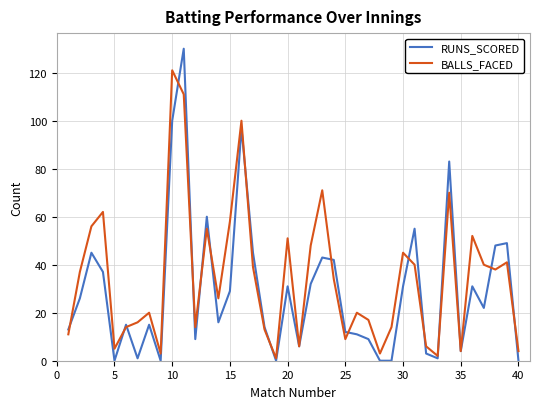

Which series has the widest spread of values?

RUNS_SCORED